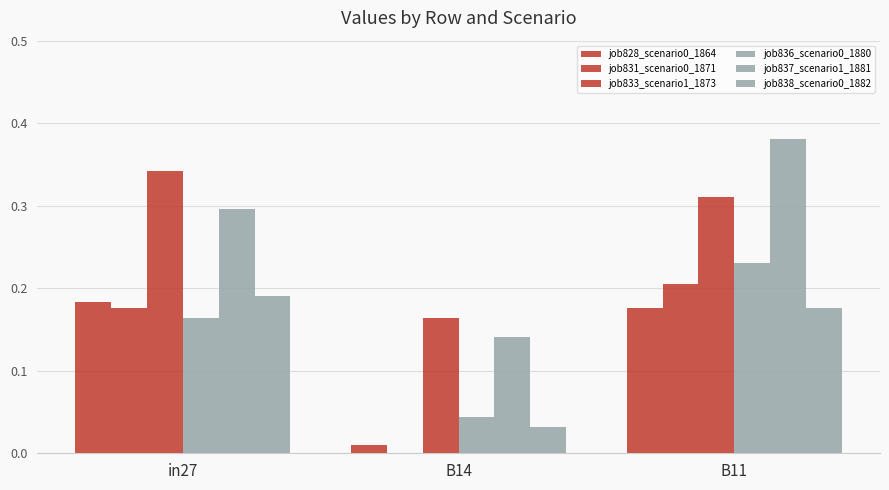

Count the number of categories in the chart.

3